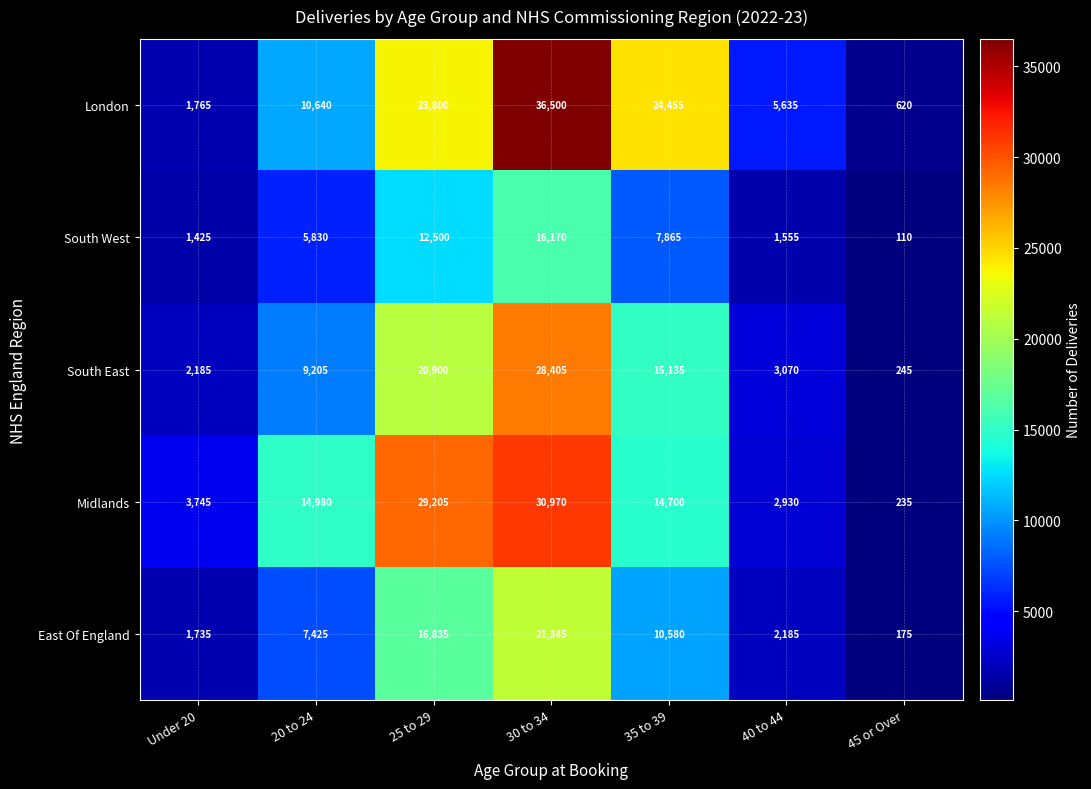

What is the total value across all series at 25 to 29?

103240